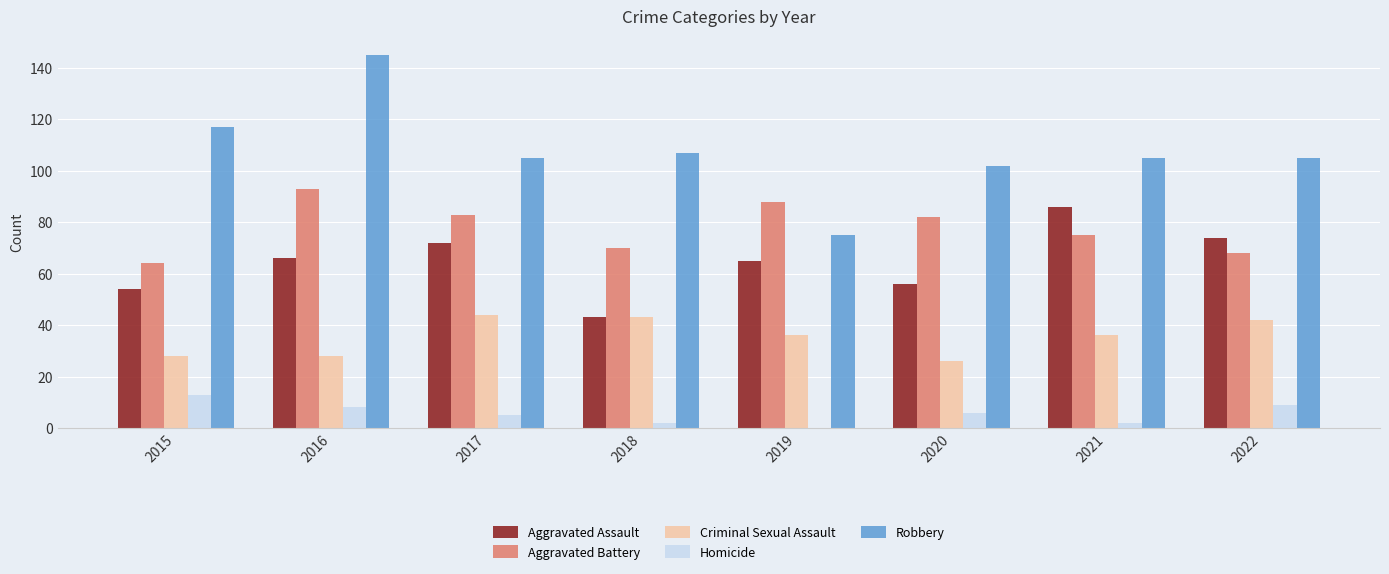

What is the highest value of the Aggravated Assault series?

86